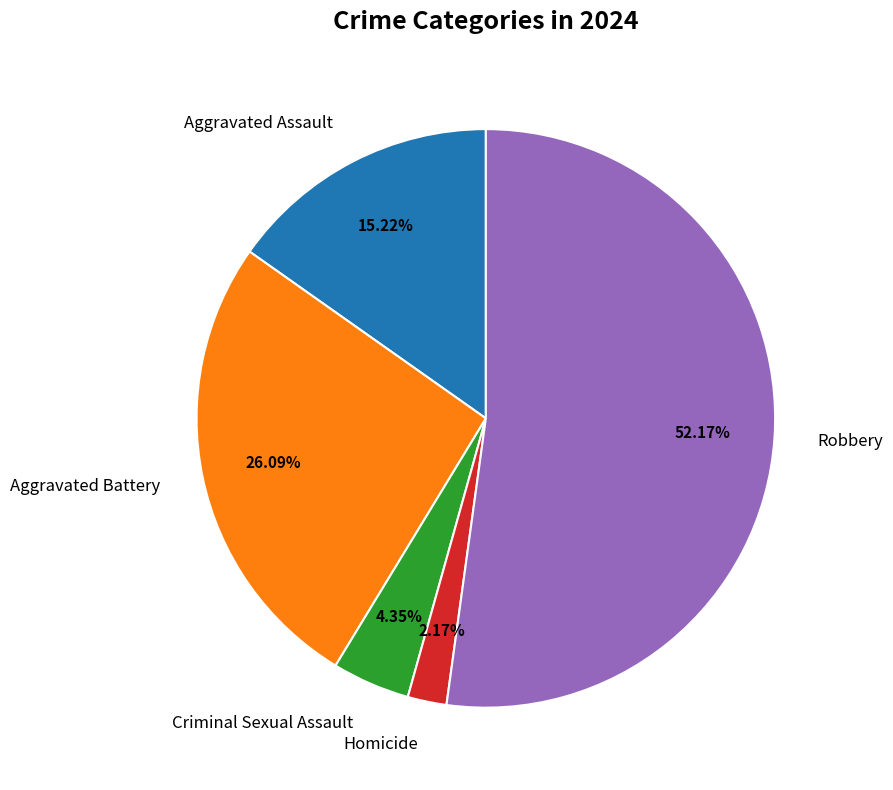

Is it true that Aggravated Assault is 15% of the pie?

True